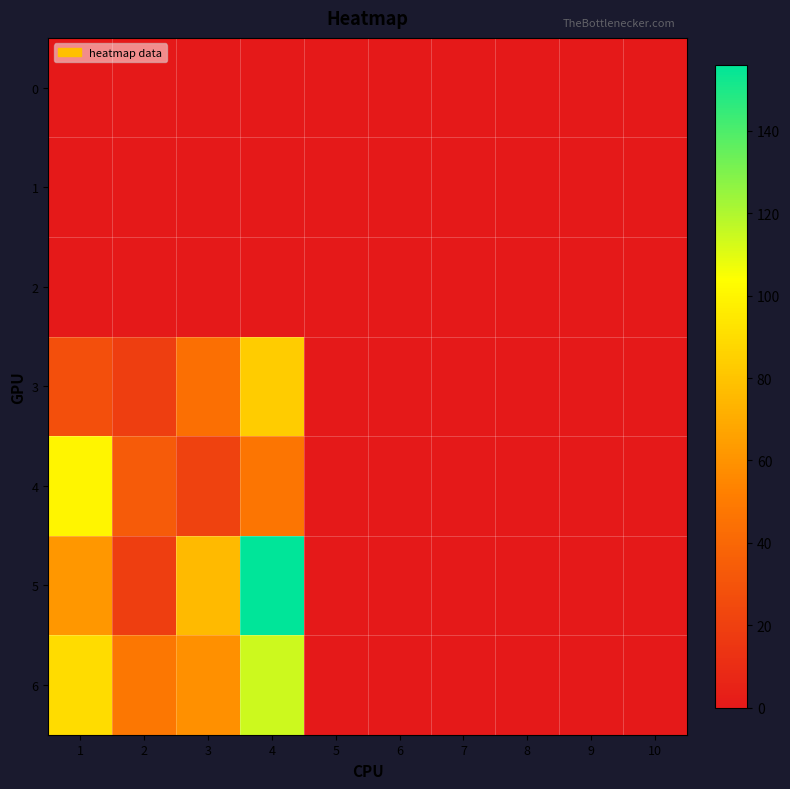

How many distinct data groups are displayed?

7